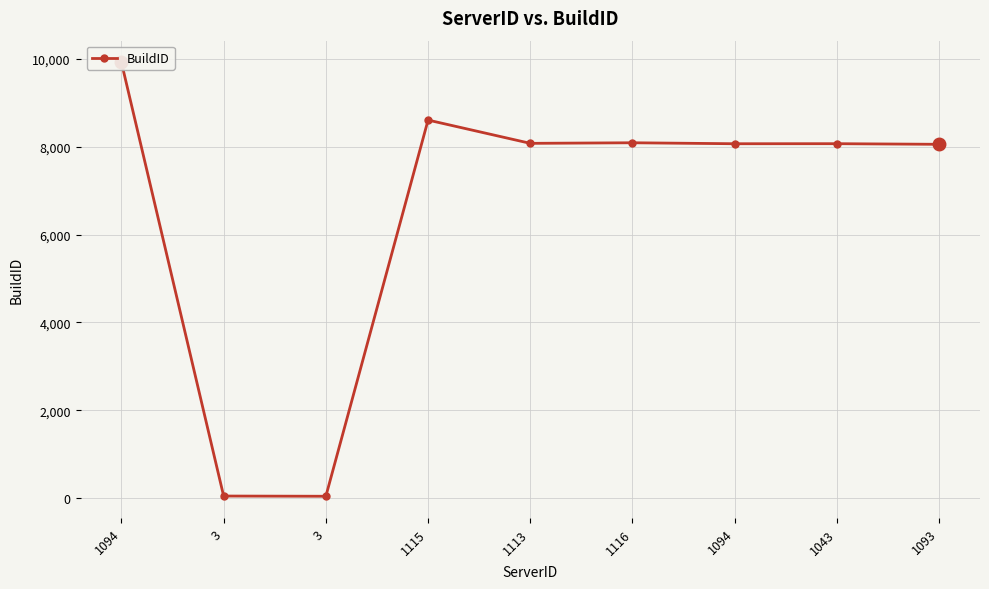

What is the sum of all values?

58974